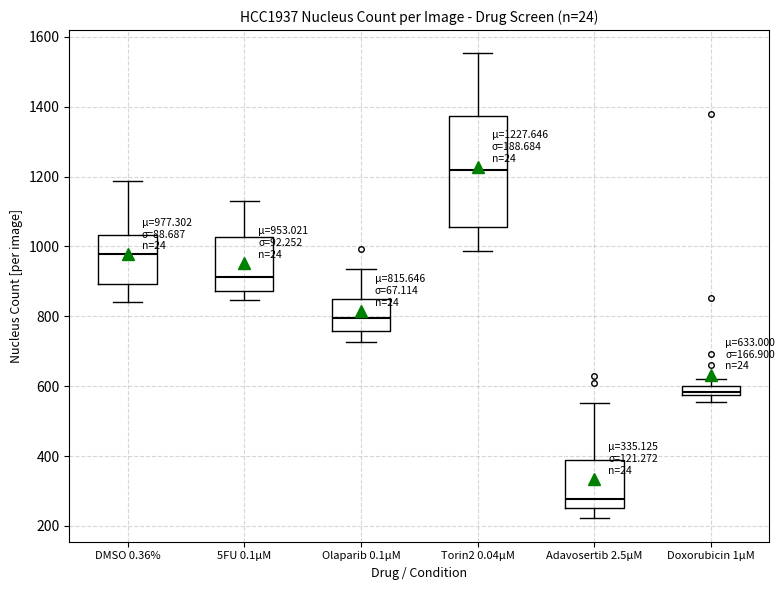

Which box has the highest median line?

Torin2 0.04µM